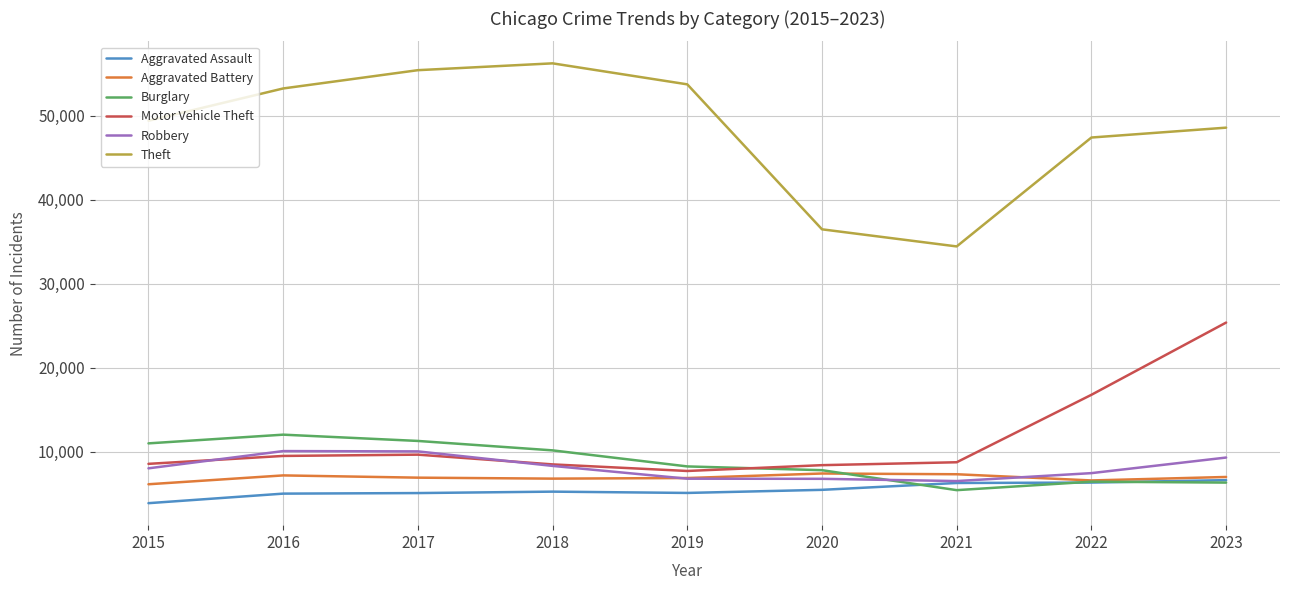

How many series are shown in this chart?

6